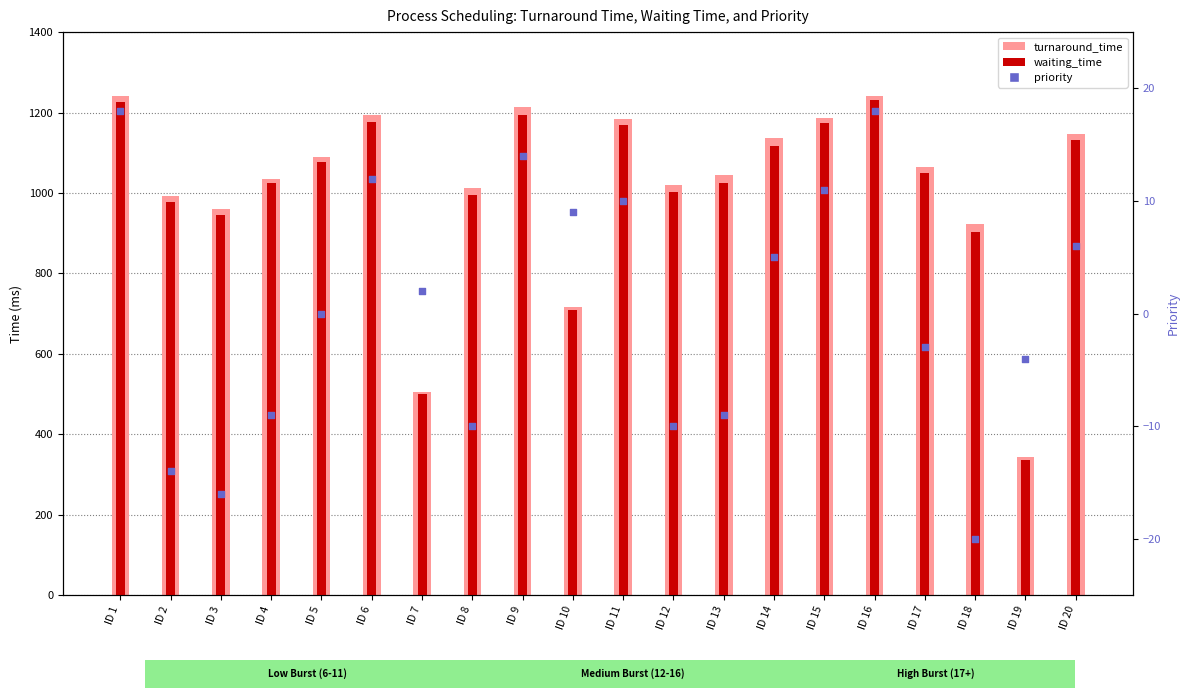

At how many categories does at least one series exceed 734?

17